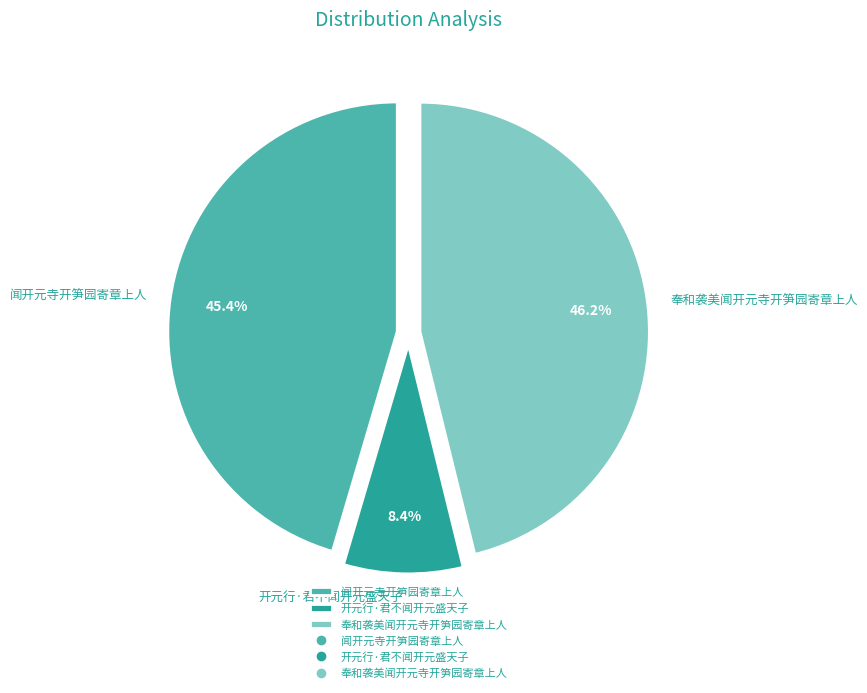

To the nearest percent, what portion does 奉和袭美闻开元寺开笋园寄章上人 represent?

46%